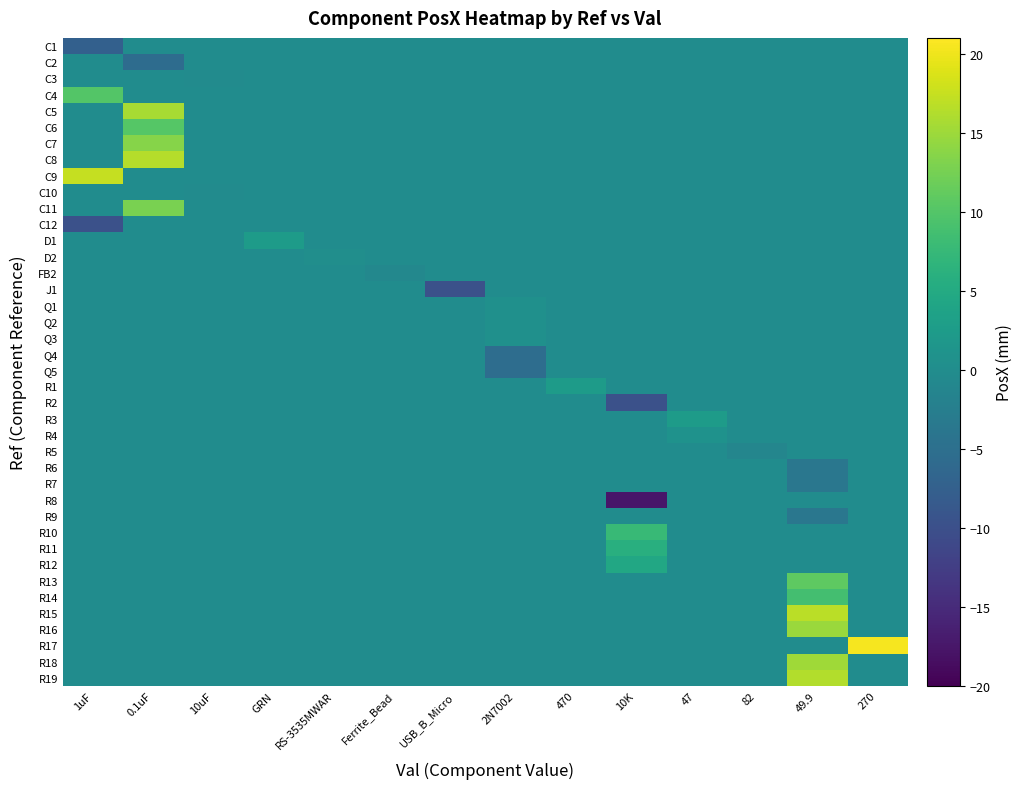

How many series are shown in this chart?

40